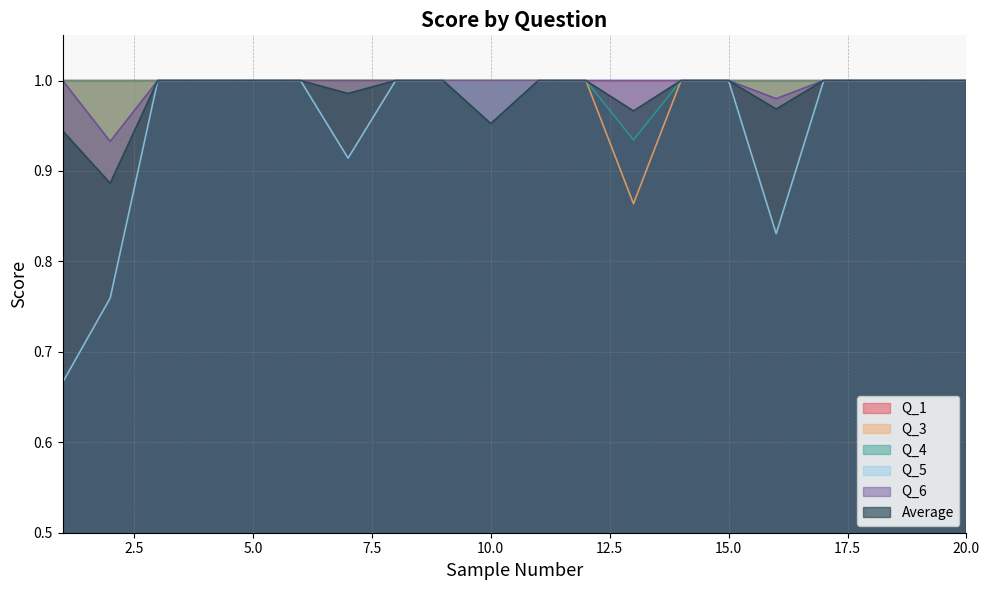

How many lines are shown in the chart?

6